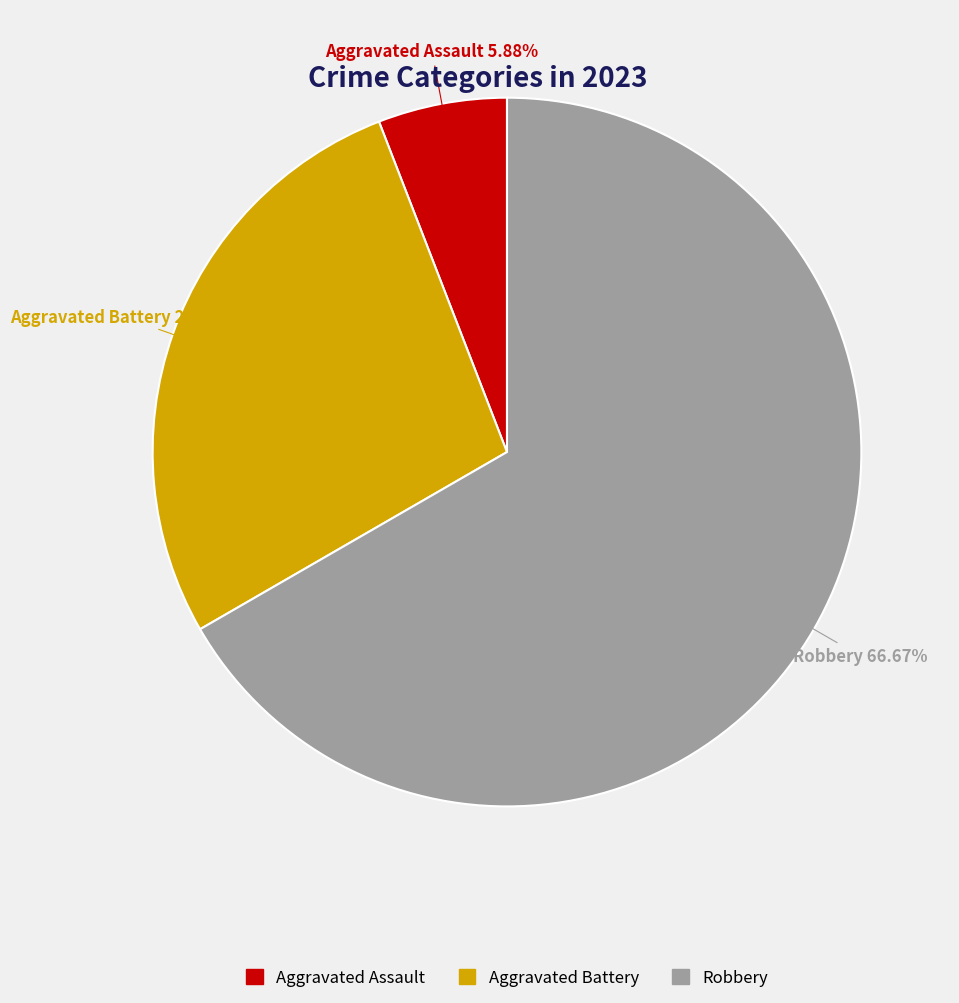

Is there a majority slice in this chart?

Yes